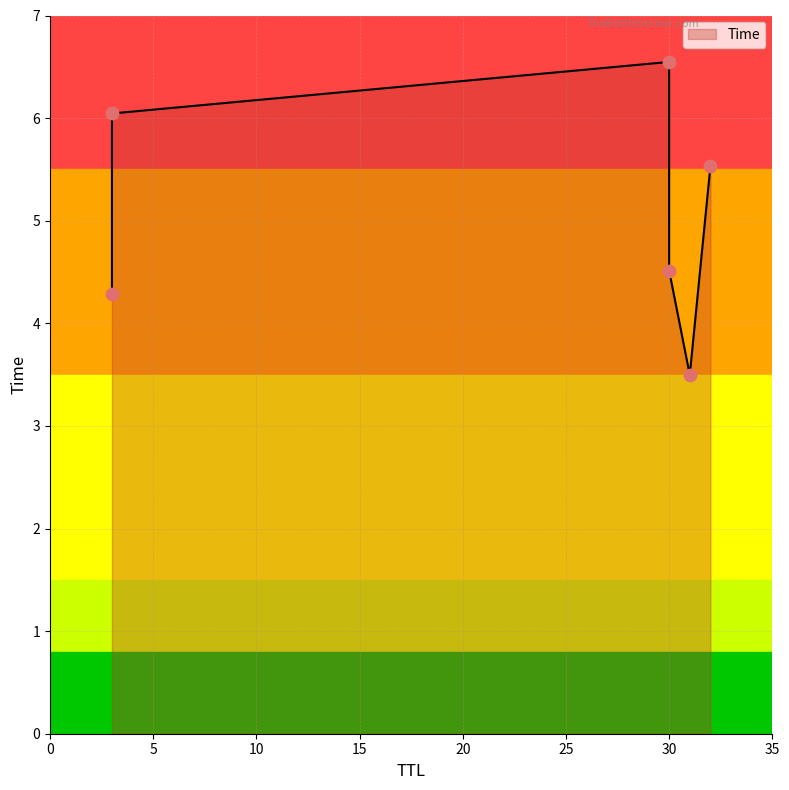

What is the change in value from 3 to 30?

+0.5